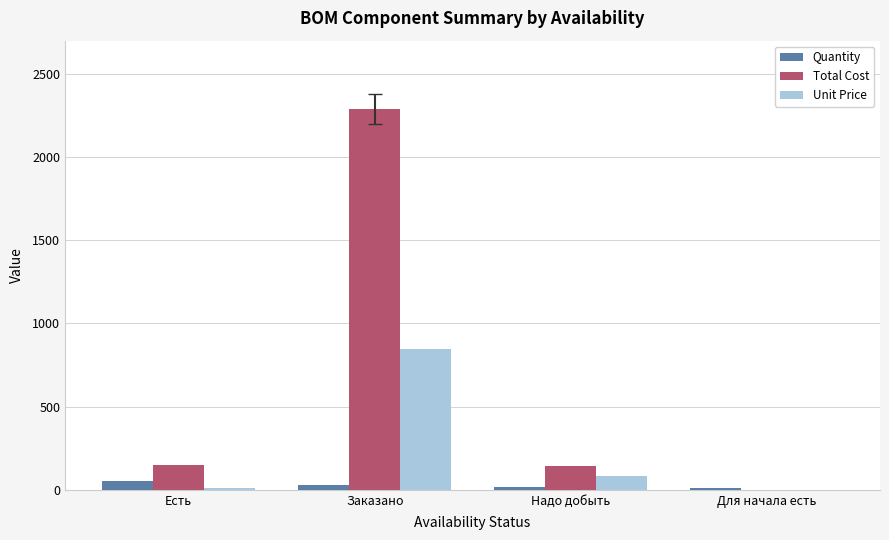

Where does the Unit Price series first go above 85?

Заказано